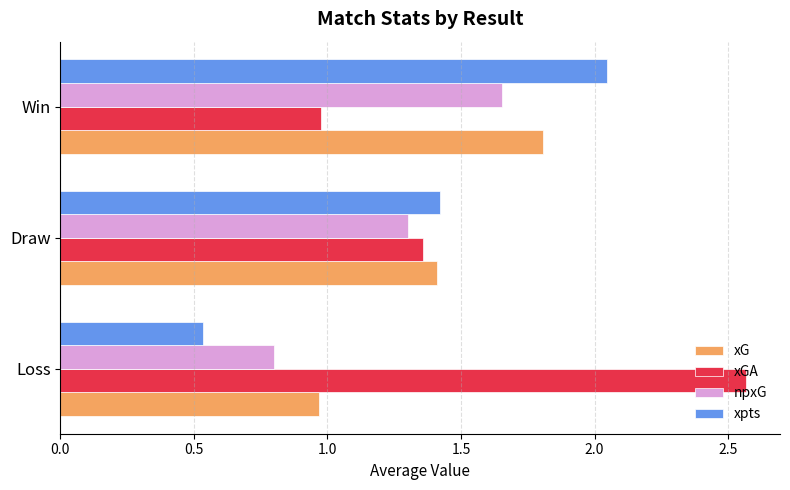

At which label is xGA closest to 1?

Win